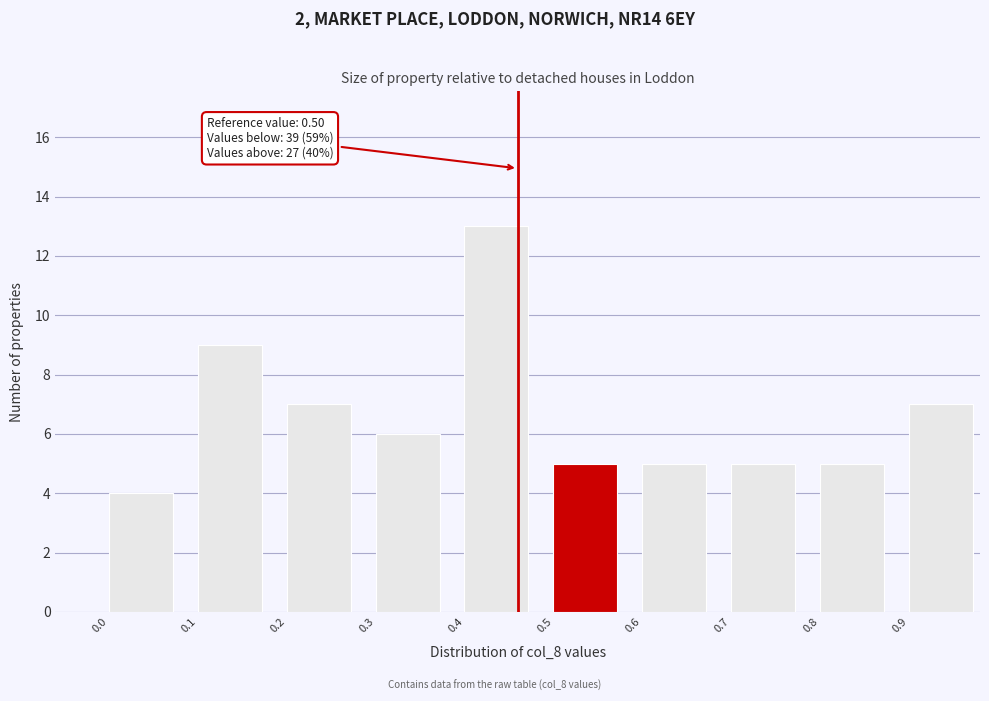

Reading left to right, what are all the values shown in this chart?

4	9	7	6	13	5	5	5	5	7